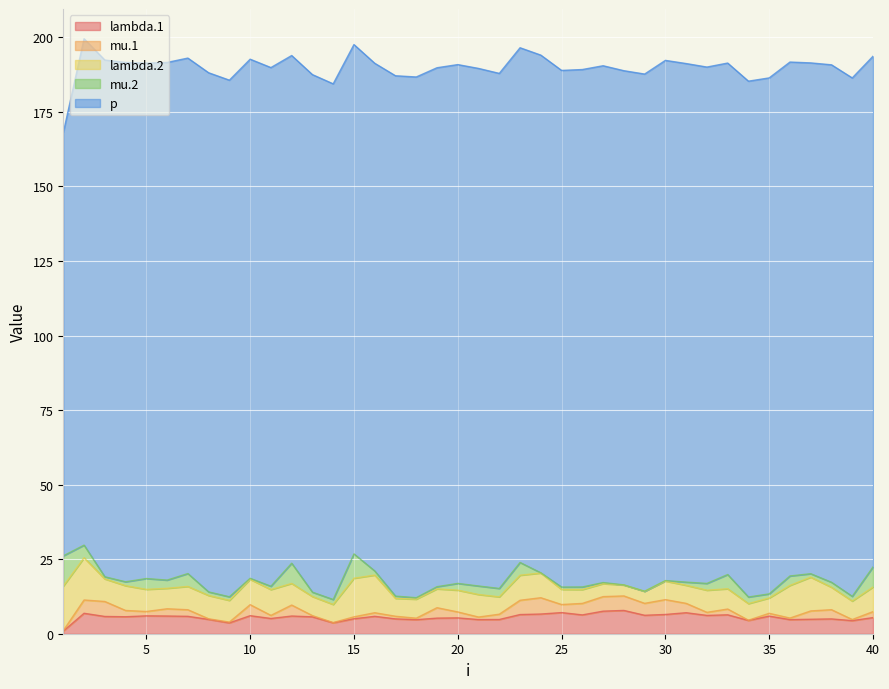

The lambda.1 series shows 5.3 at 20. True or false?

True